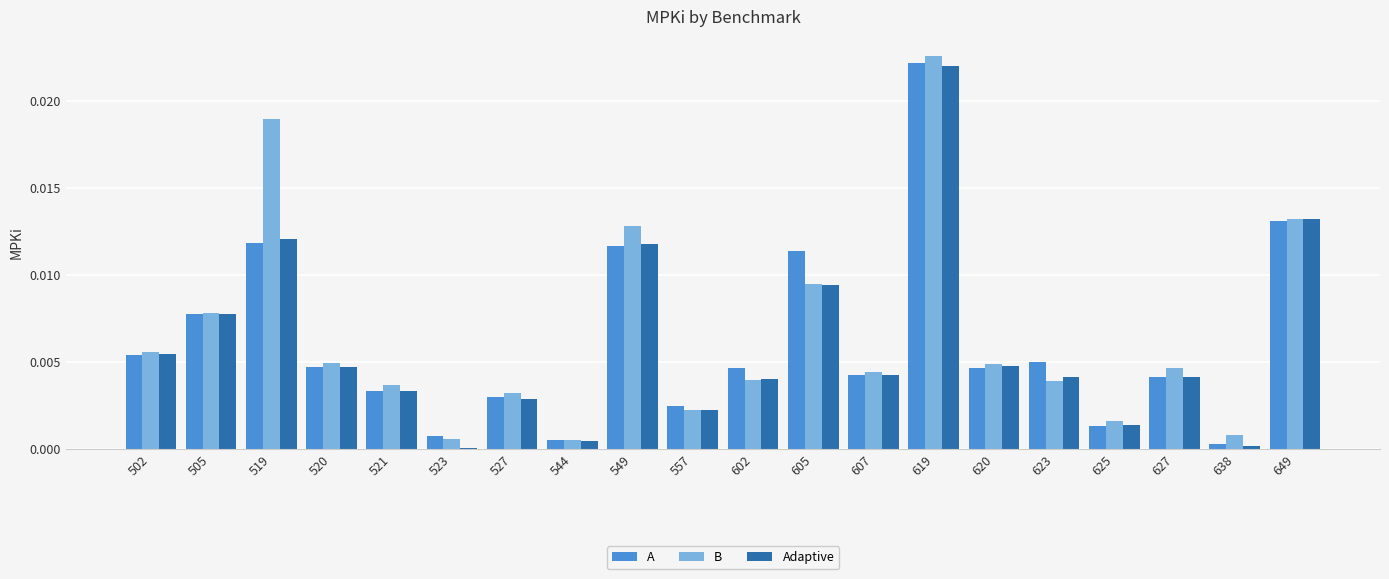

Is the value of B at 623 greater than the value of Adaptive at 638?

Yes